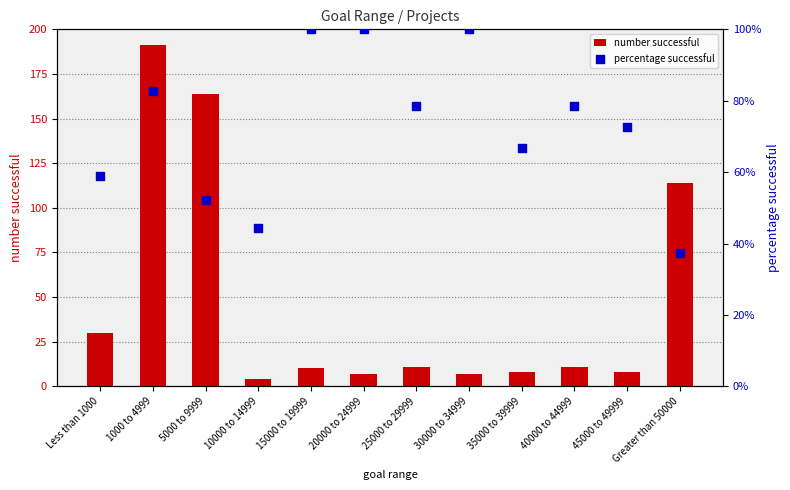

Which series has the largest total across all categories?

number successful